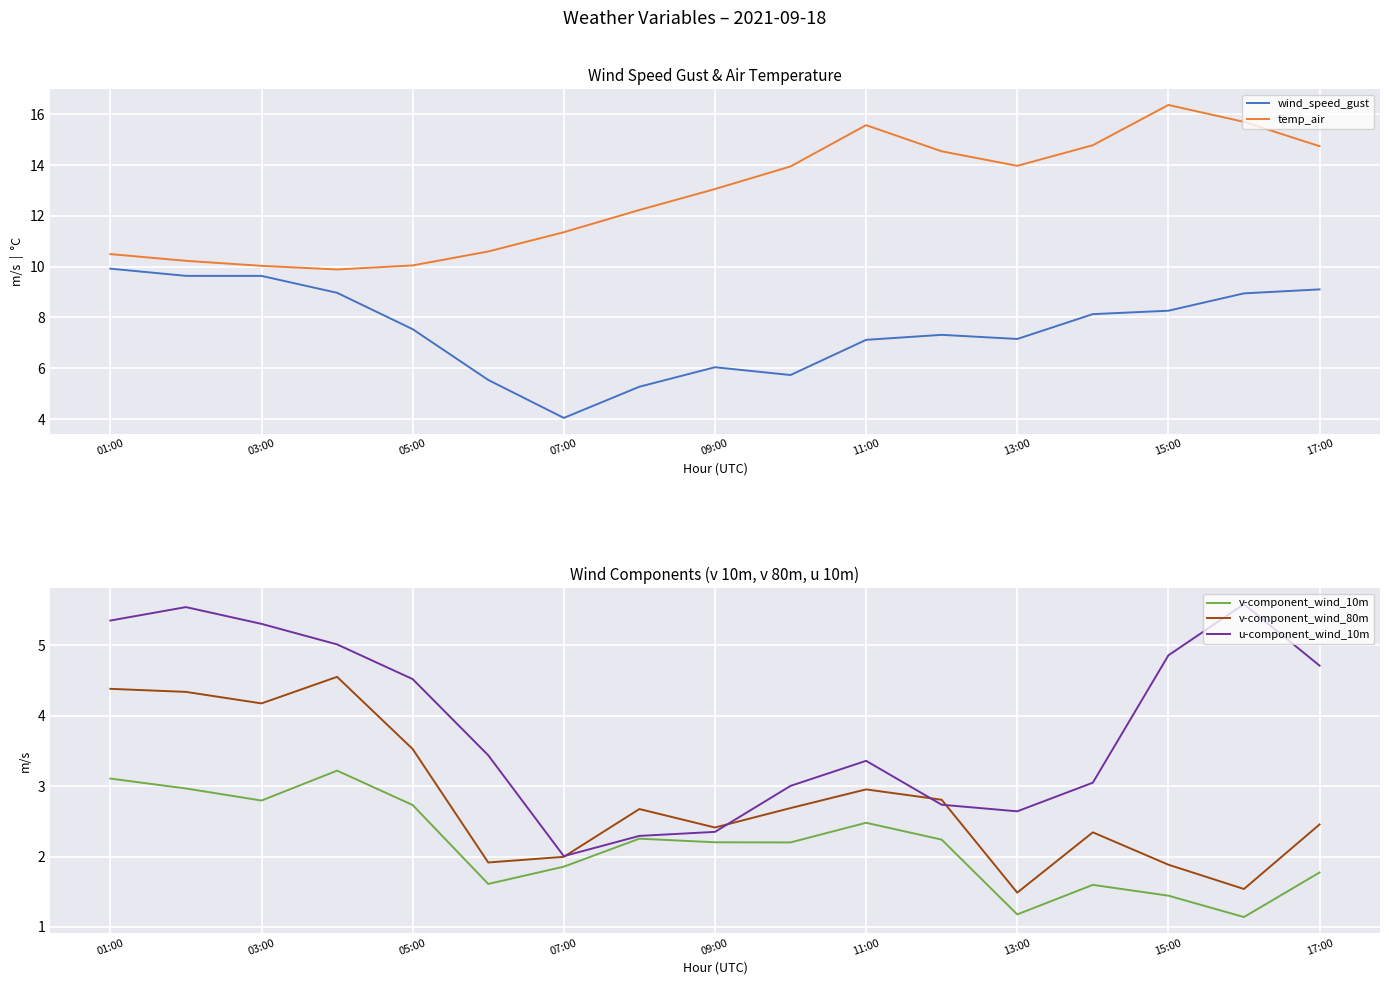

What is the sum of the v-component_wind_10m values at 01:00 and 13:00?

4.3